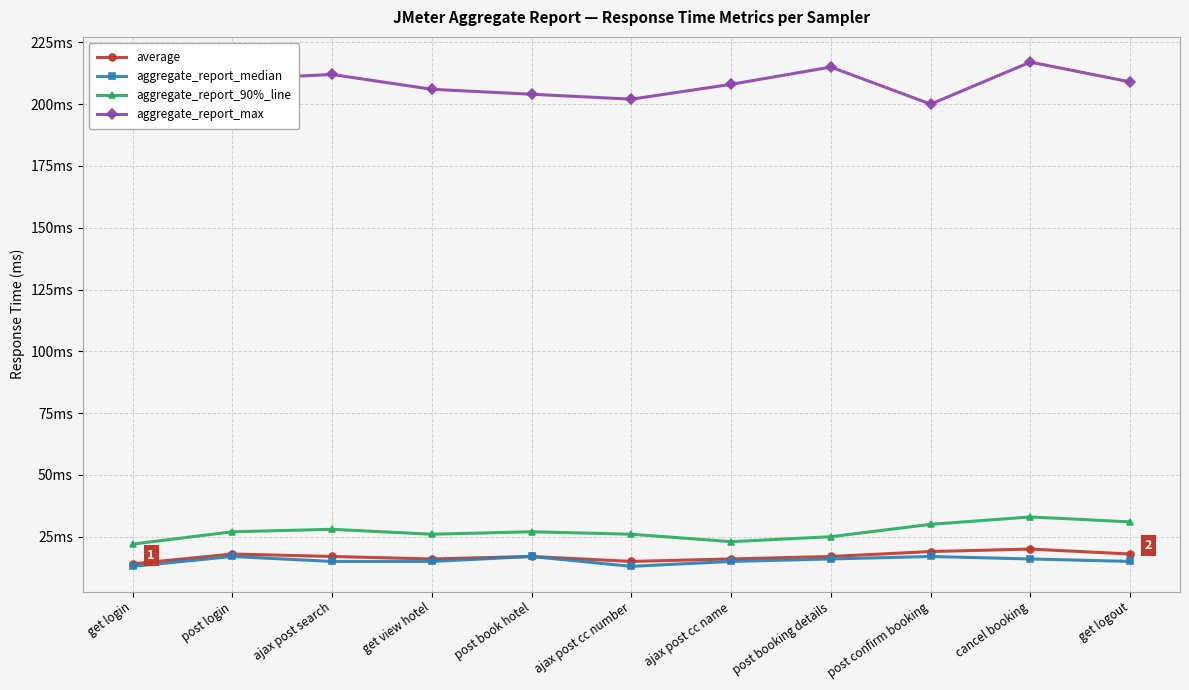

At which category is the sum across all series the highest?

cancel booking